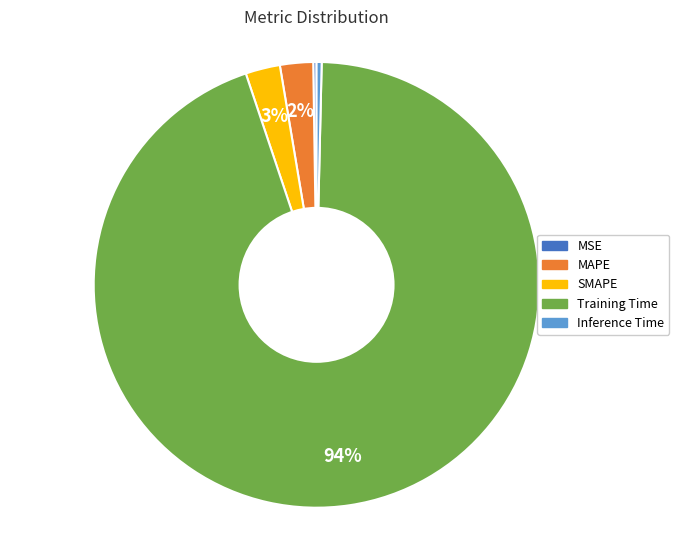

What percentage is the SMAPE slice, to the nearest percent?

3%